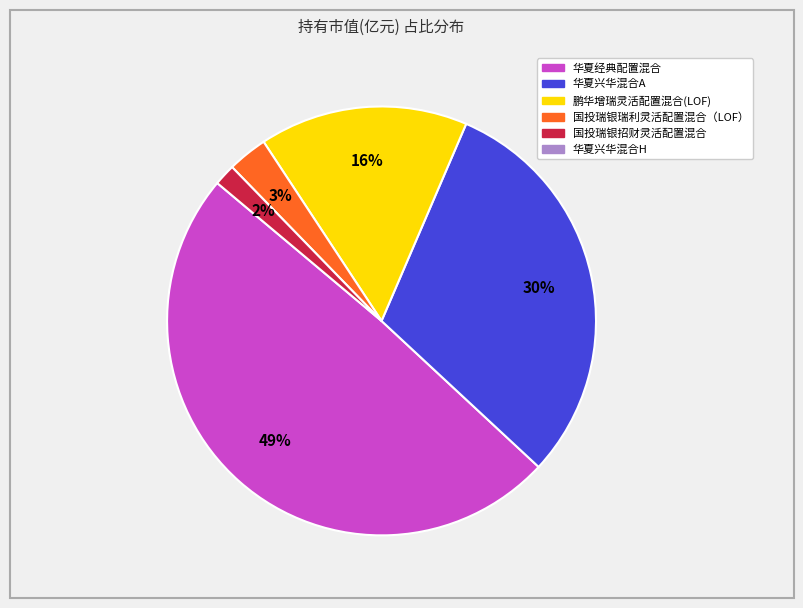

Does any single category account for the majority?

No